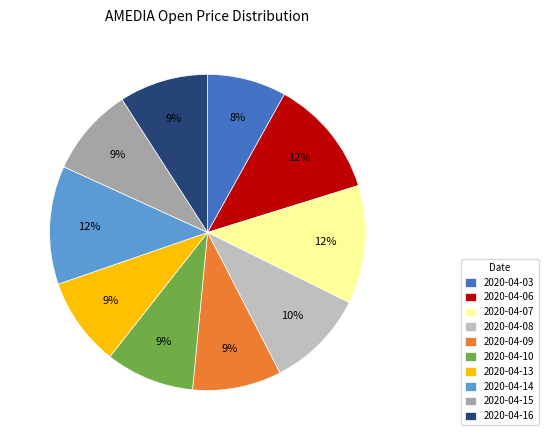

To the nearest percent, what percentage of the pie is 2020-04-15?

9%